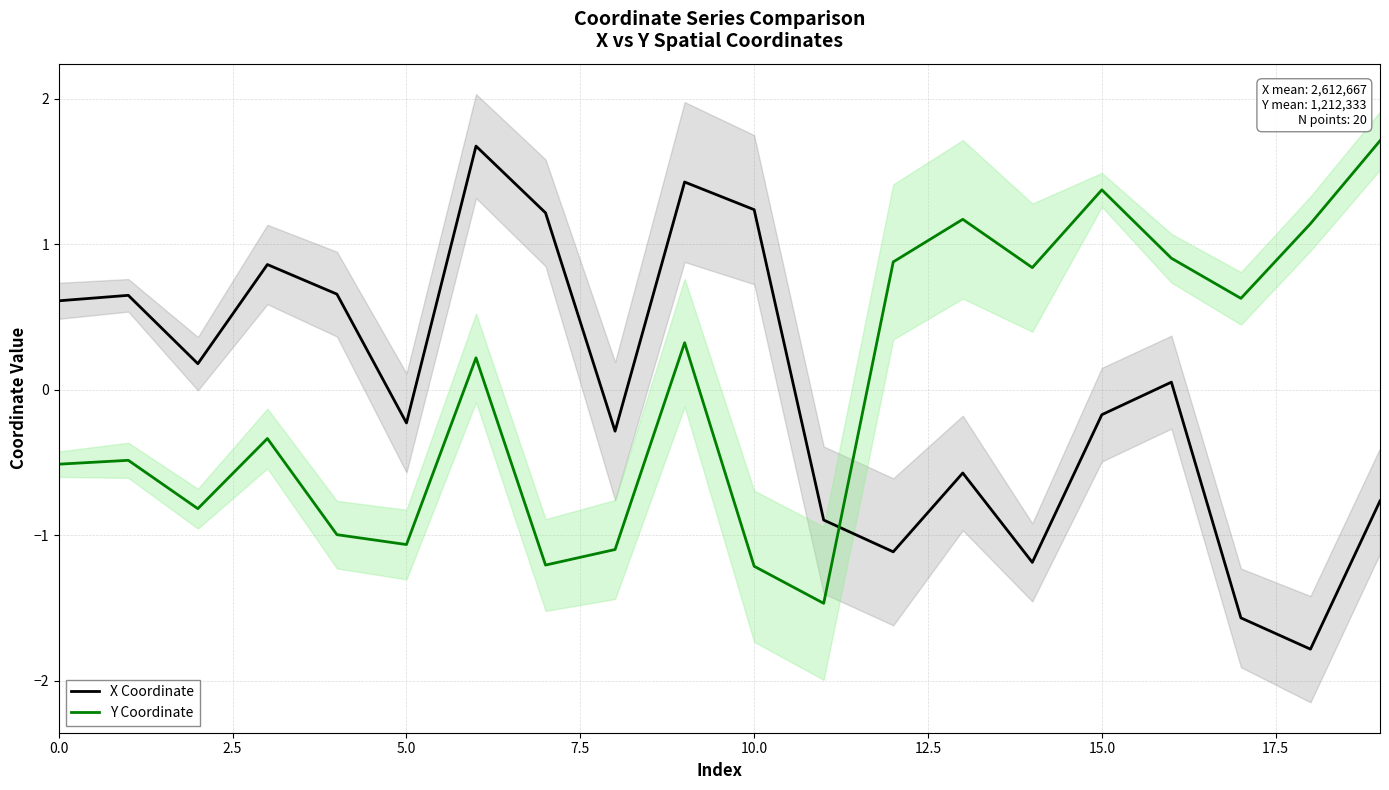

The X Coordinate series shows -0.2 at 15.0. True or false?

True